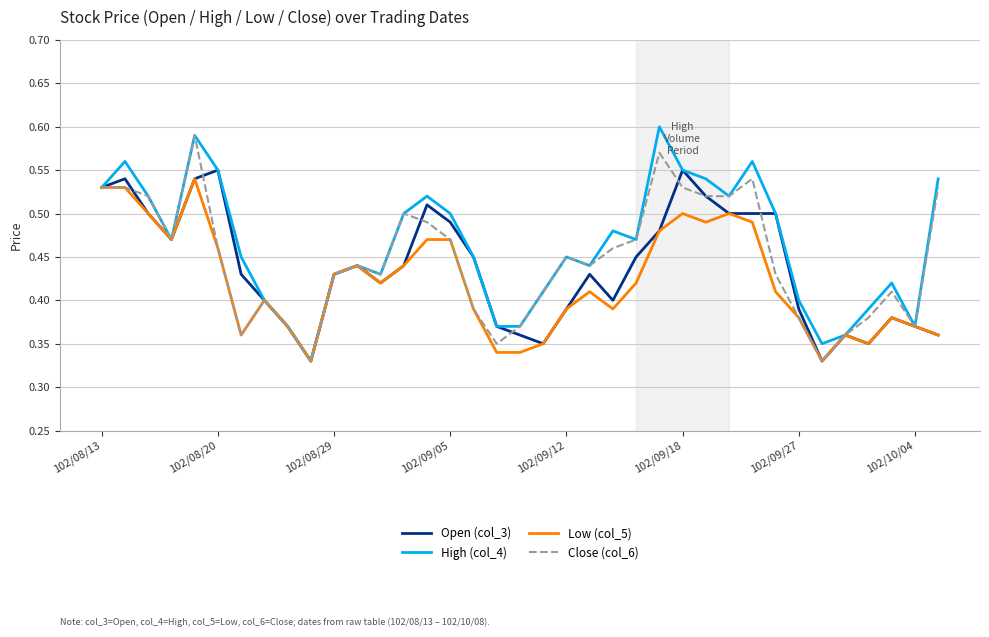

What is the maximum value for Close (col_6)?

0.6